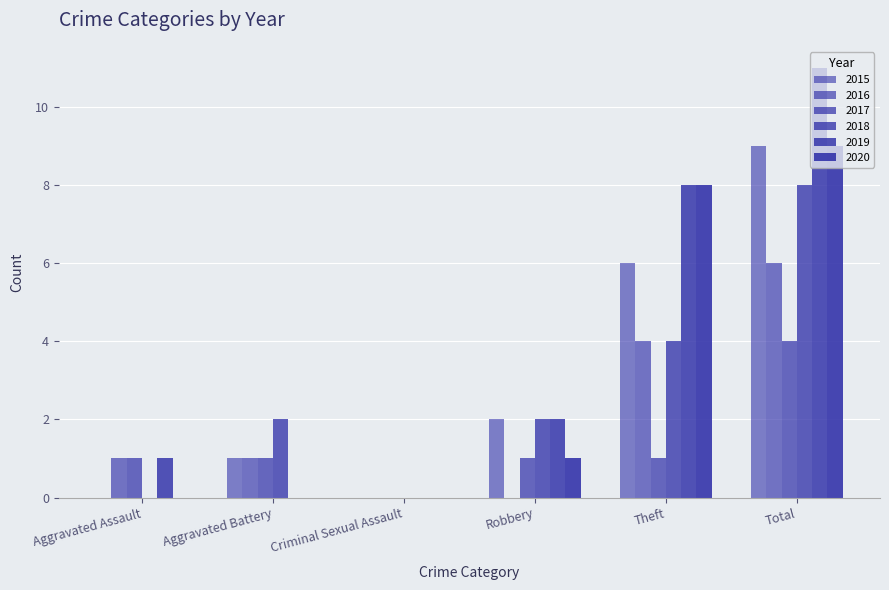

Does the chart contain stacked bars?

No